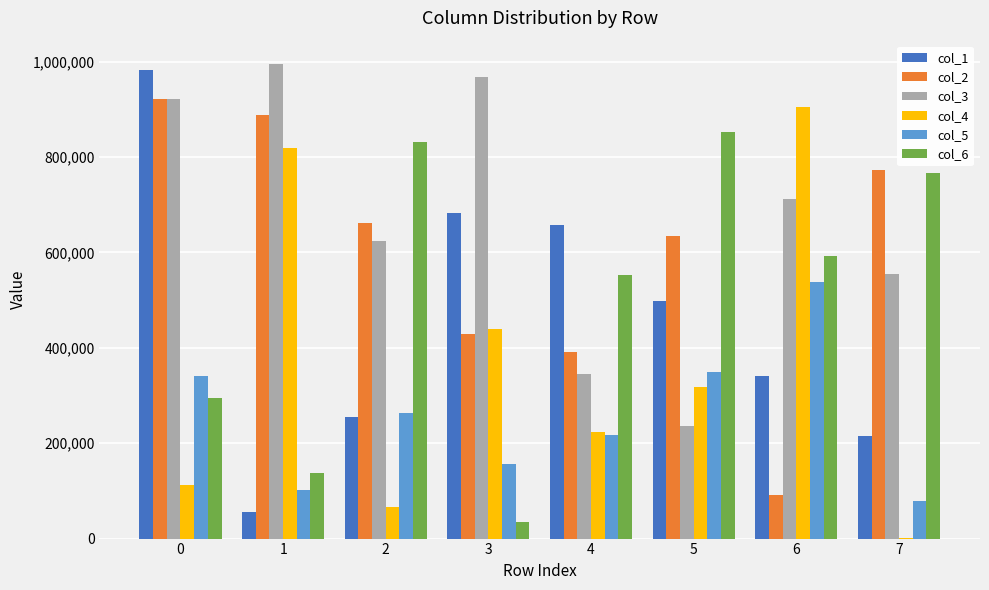

What value does the col_4 series have at 4?

223374